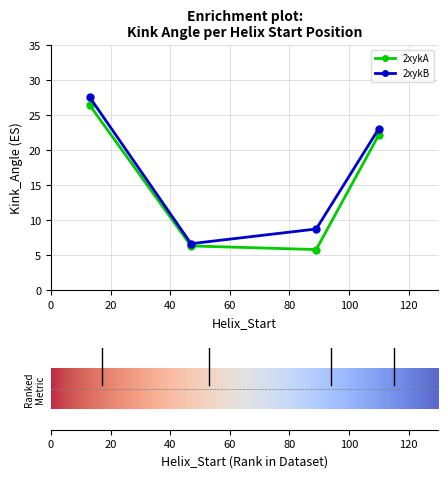

What is the lowest value of the 2xykB series?

6.7